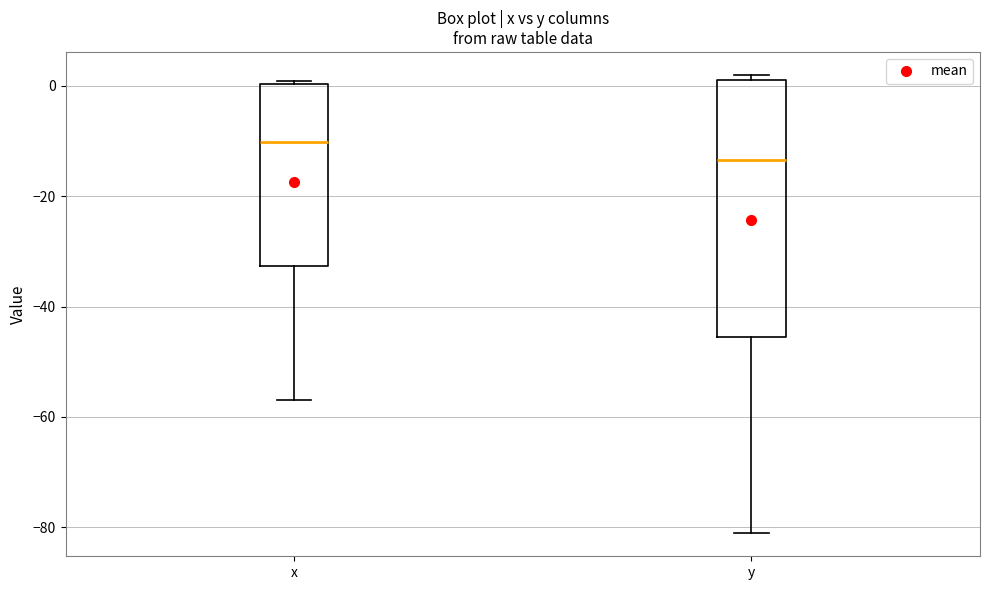

Reading left to right, read every box against the y-axis: the position of its median line, the range the box covers, and the ends of its whiskers. The values are not printed on the chart, so give them approximately, as read against the axis.

x: median -10, box -32 to 0, whiskers -56 to 0 (just above the box's upper edge)
y: median -14, box -46 to 2, whiskers -82 to 2 (just above the box's upper edge)